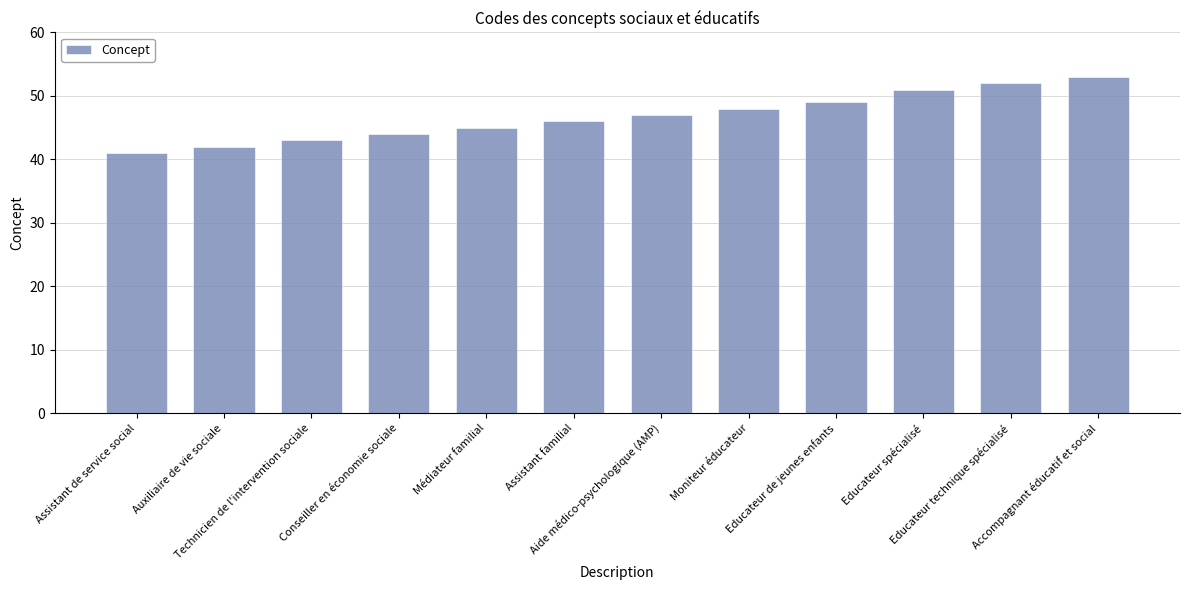

Reading left to right, extract all data points from this chart.

41	42	43	44	45	46	47	48	49	51	52	53